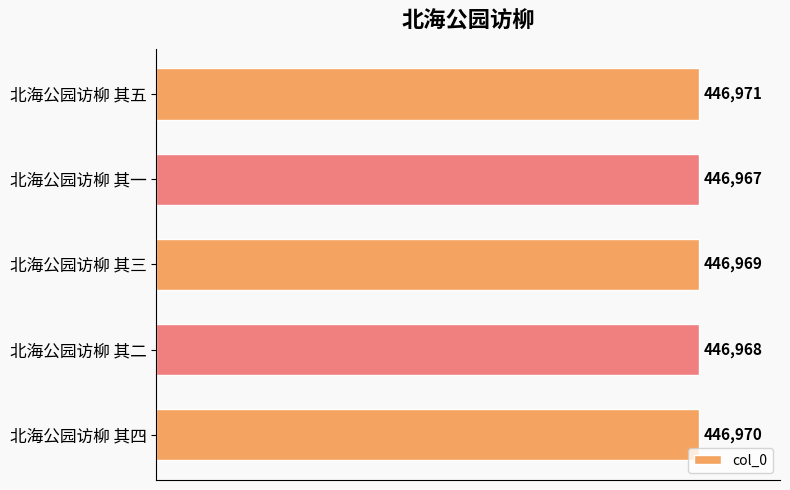

How many values are between 446968 and 446970?

3